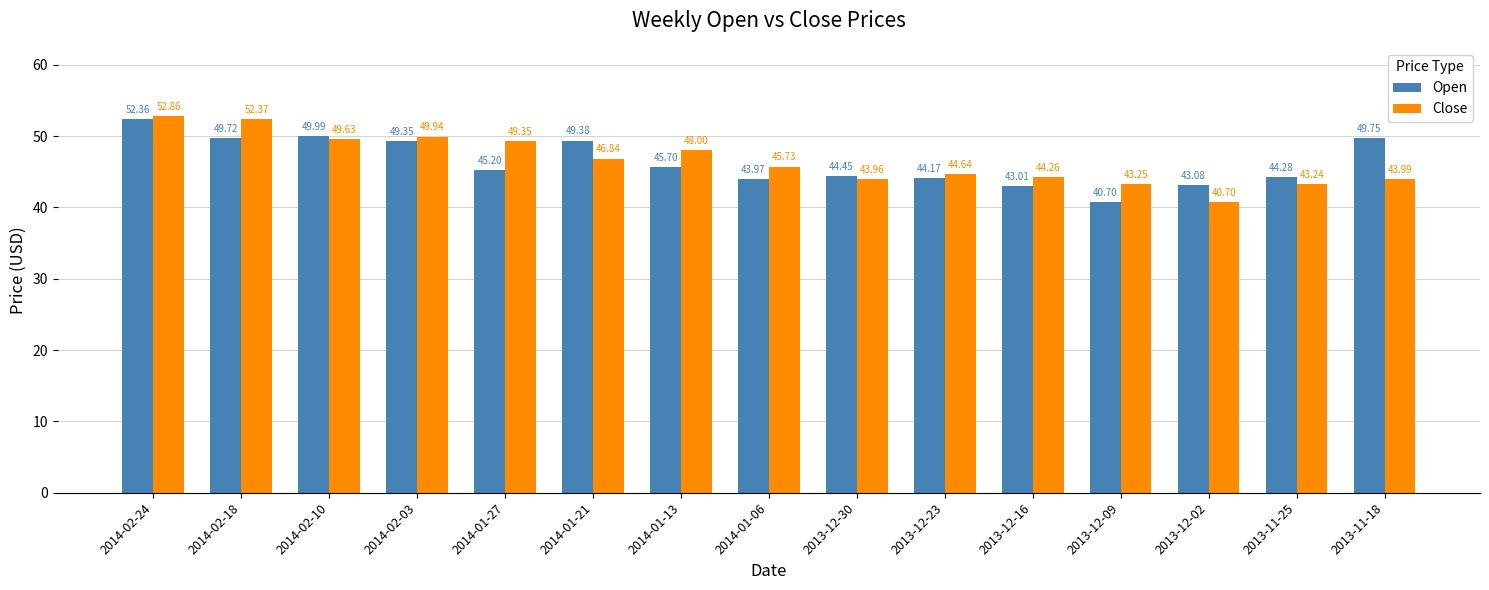

What position from the left is 2014-02-24?

1